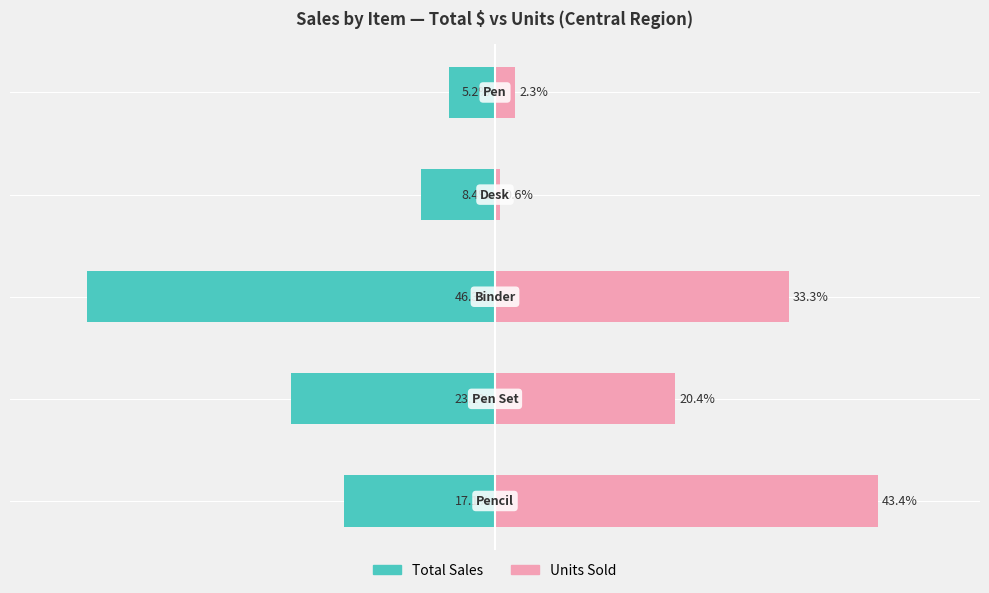

Reading left to right, list all the values displayed in this chart.

Total Sales: 0=-17.1	1=-23.1	2=-46.3	3=-8.4	4=-5.2
Units Sold: 0=43.4	1=20.4	2=33.3	3=0.6	4=2.3